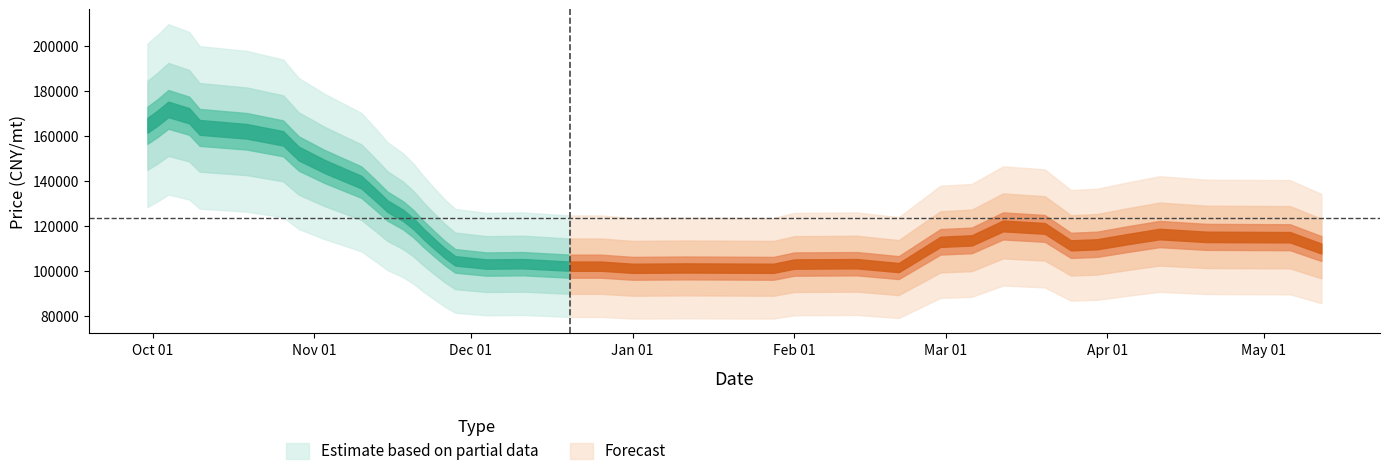

Where is the data nearest to the value 136595?

9